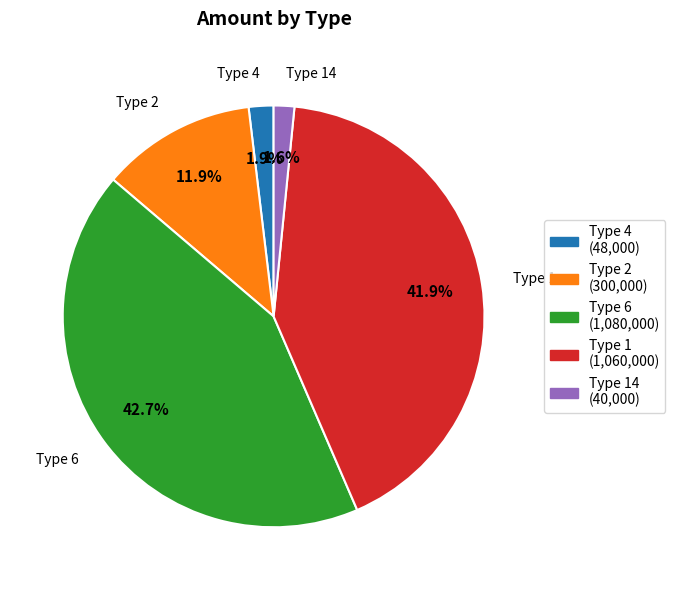

Is there a majority slice in this chart?

No